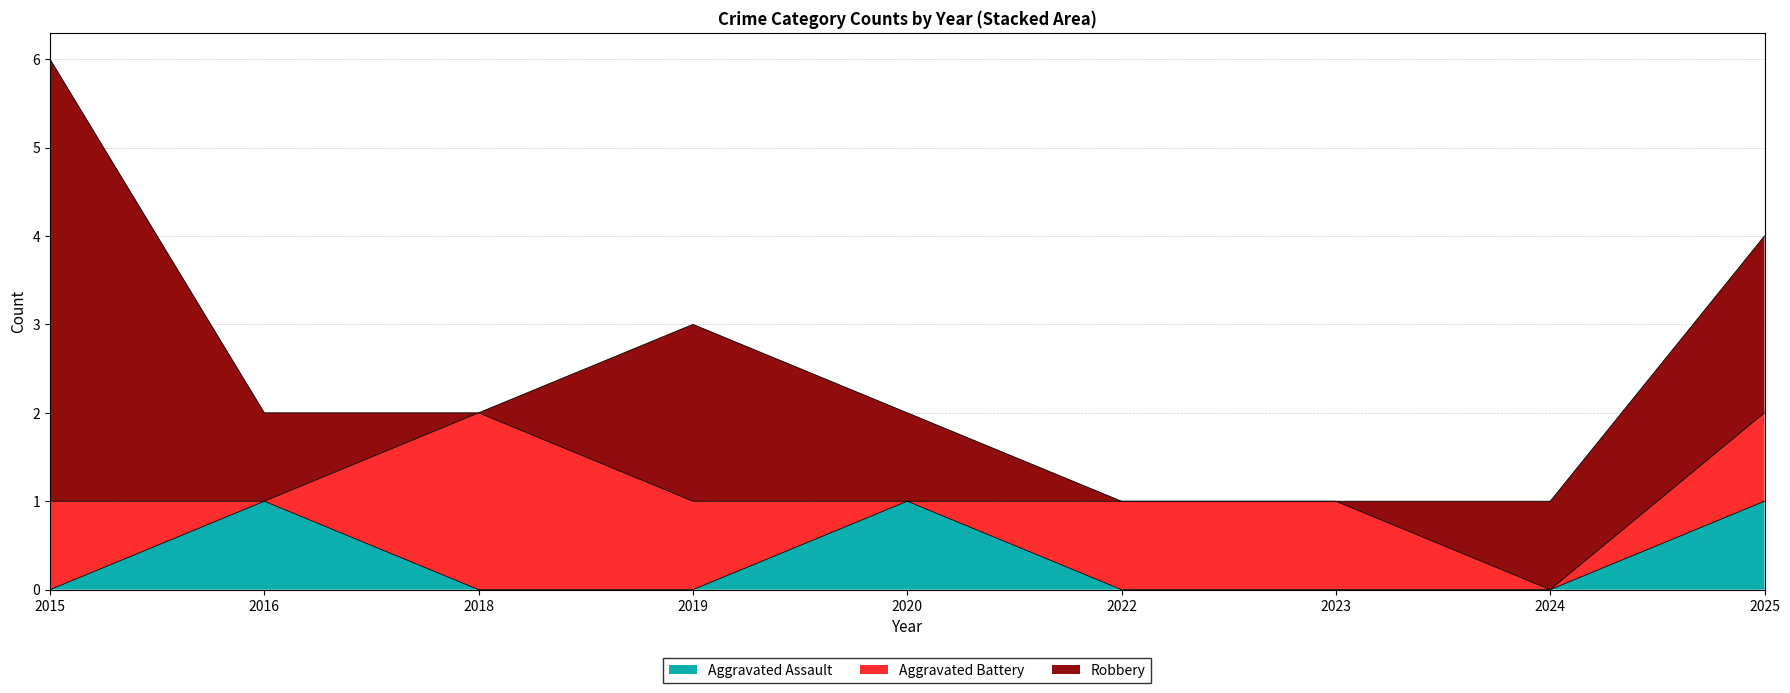

Where do Aggravated Battery and Robbery first cross each other?

2016 and 2018